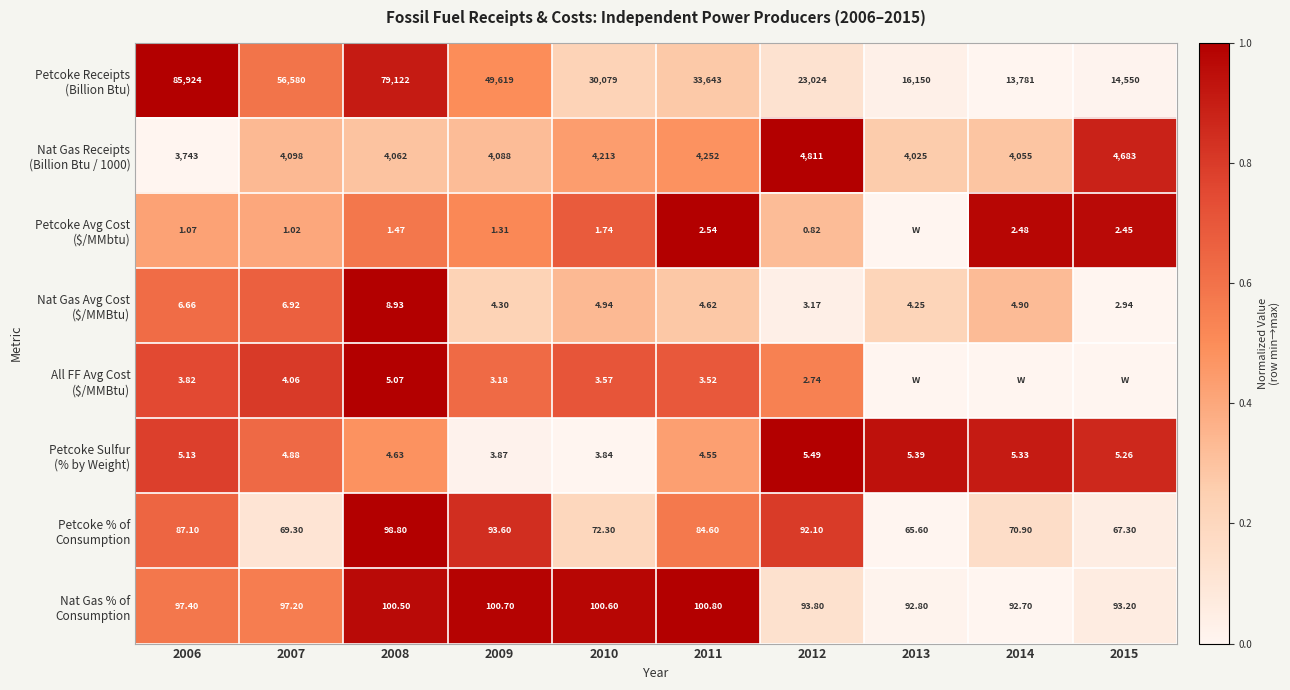

Which series has the largest range (max minus min)?

Petcoke Receipts (Billion Btu)